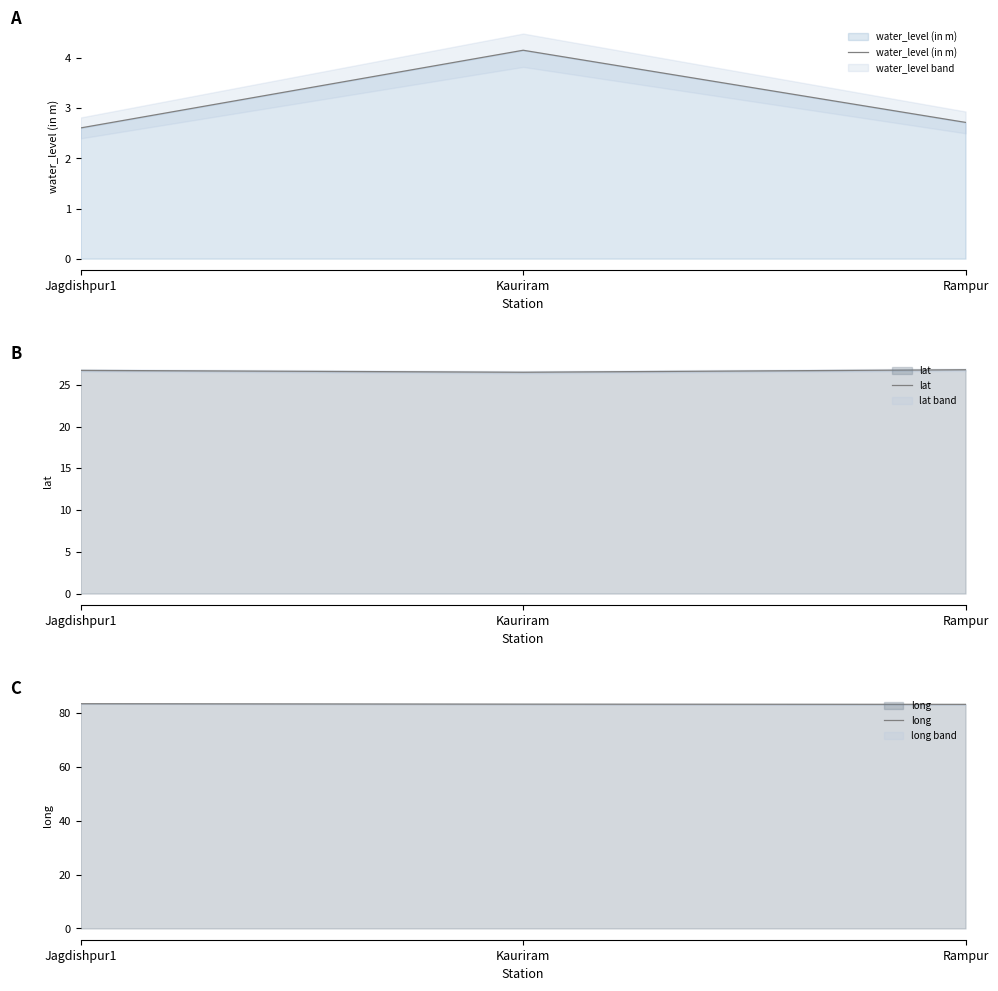

What is the approximate value of long at Rampur?

83.3